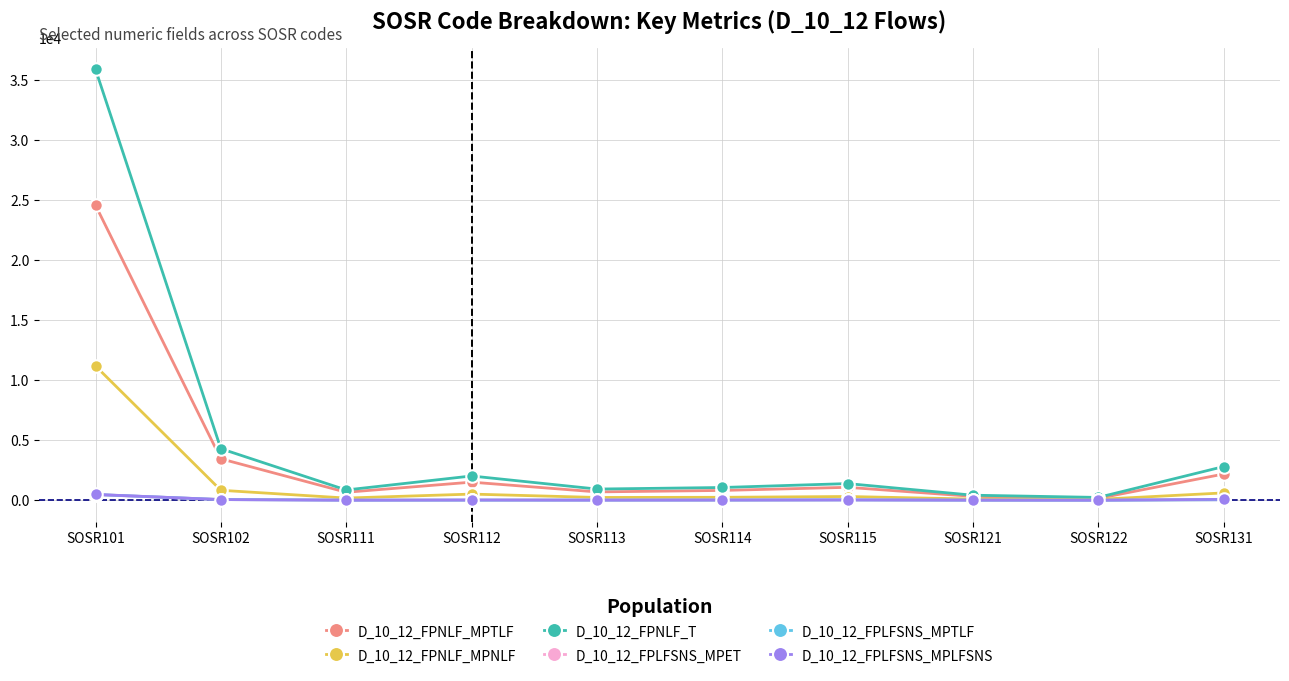

At how many categories does at least one series exceed 27328?

1